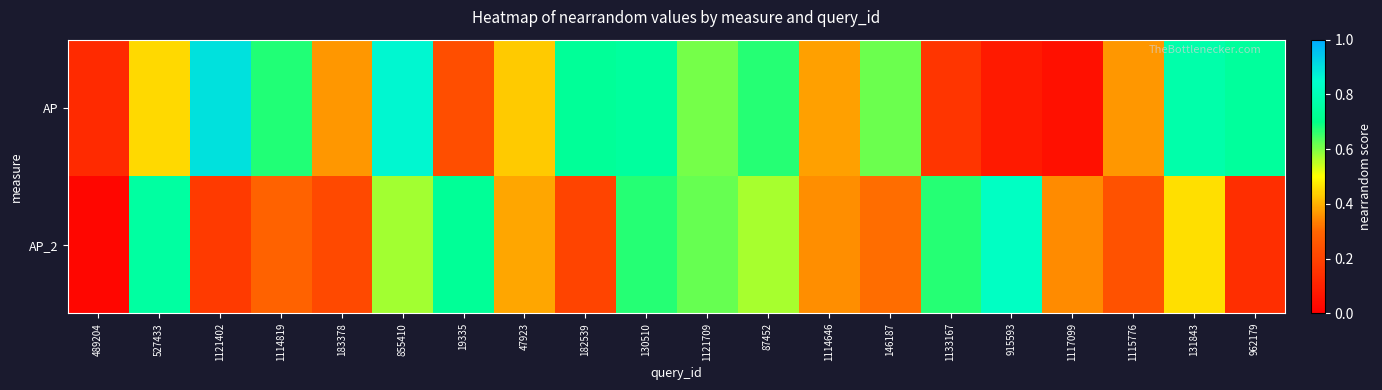

Reading left to right, extract all data points from this chart.

AP: 489204=0.1	527433=0.5	1121402=0.9	1114819=0.7	183378=0.4	855410=0.9	19335=0.2	47923=0.4	182539=0.7	130510=0.7	1121709=0.6	87452=0.7	1114646=0.4	146187=0.6	1133167=0.2	915593=0.1	1117099=0.0	1115776=0.4	131843=0.8	962179=0.7
AP_2: 489204=0.0	527433=0.8	1121402=0.2	1114819=0.3	183378=0.2	855410=0.6	19335=0.7	47923=0.4	182539=0.2	130510=0.7	1121709=0.6	87452=0.6	1114646=0.4	146187=0.3	1133167=0.7	915593=0.8	1117099=0.3	1115776=0.2	131843=0.5	962179=0.1